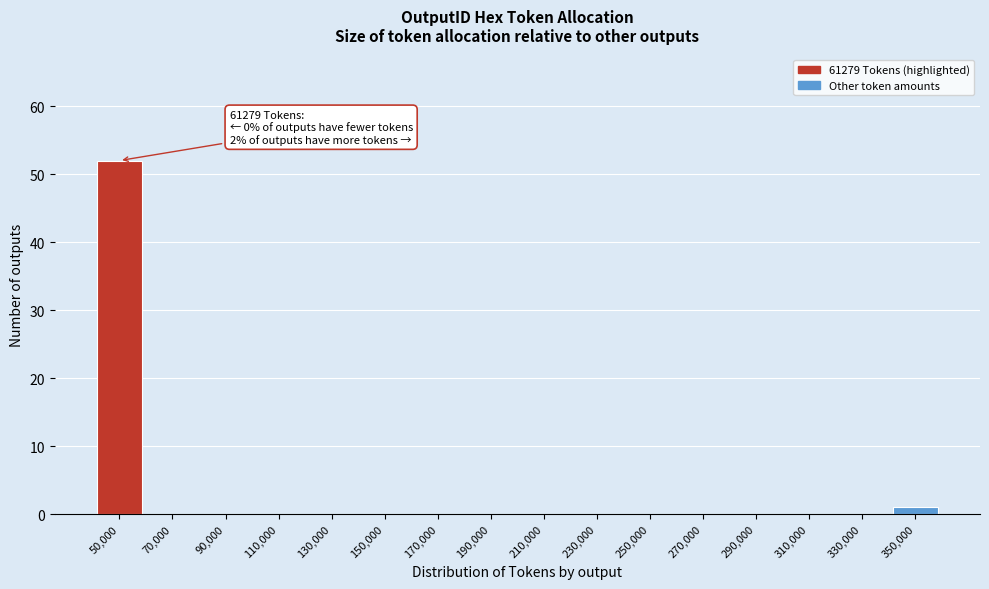

Reading left to right, extract all data points from this chart.

50,000=52	70,000=0	90,000=0	110,000=0	130,000=0	150,000=0	170,000=0	190,000=0	210,000=0	230,000=0	250,000=0	270,000=0	290,000=0	310,000=0	330,000=0	350,000=1